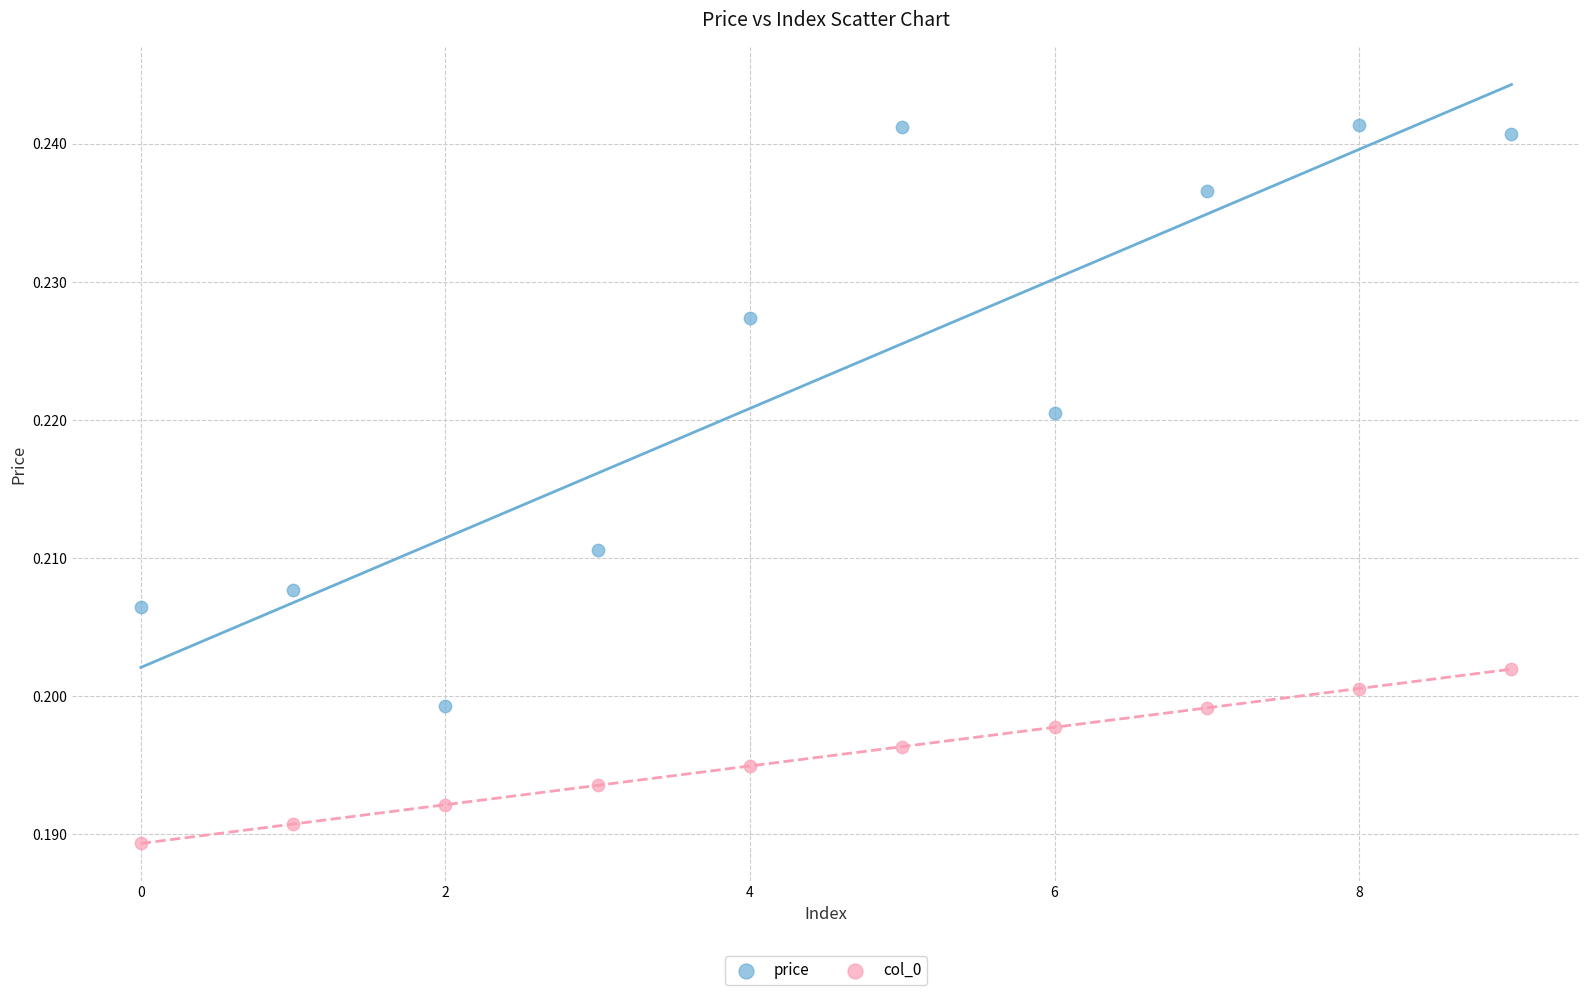

Which series reaches the maximum Y coordinate?

price